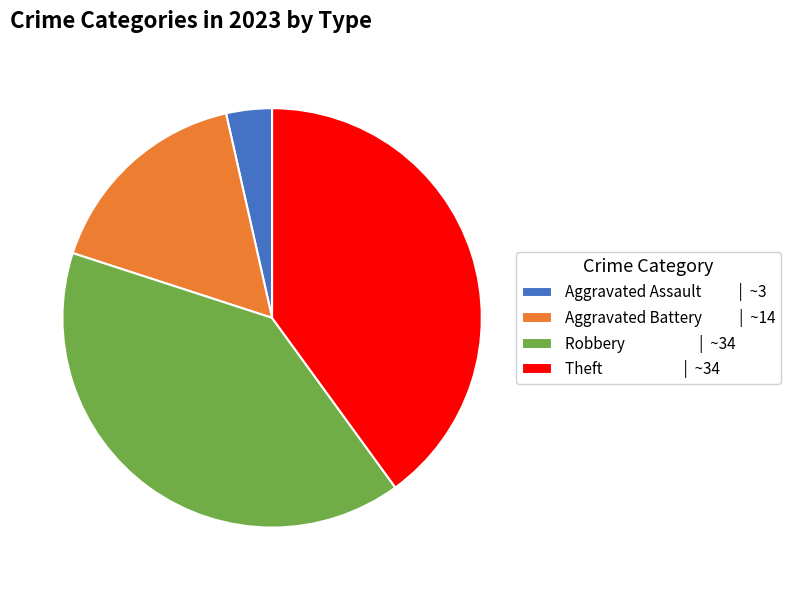

Approximately how many times larger is the value at Theft | ~34 compared to Robbery | ~34?

1.0